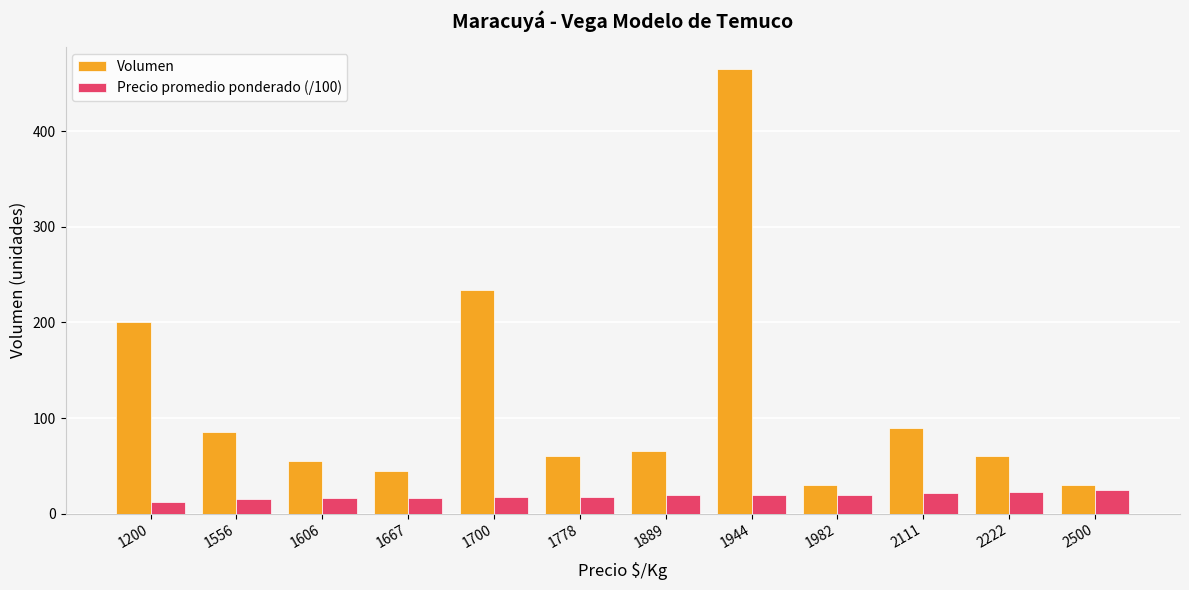

What is the value of the Precio promedio ponderado (/100) bar at the 6th from the left?

17.8